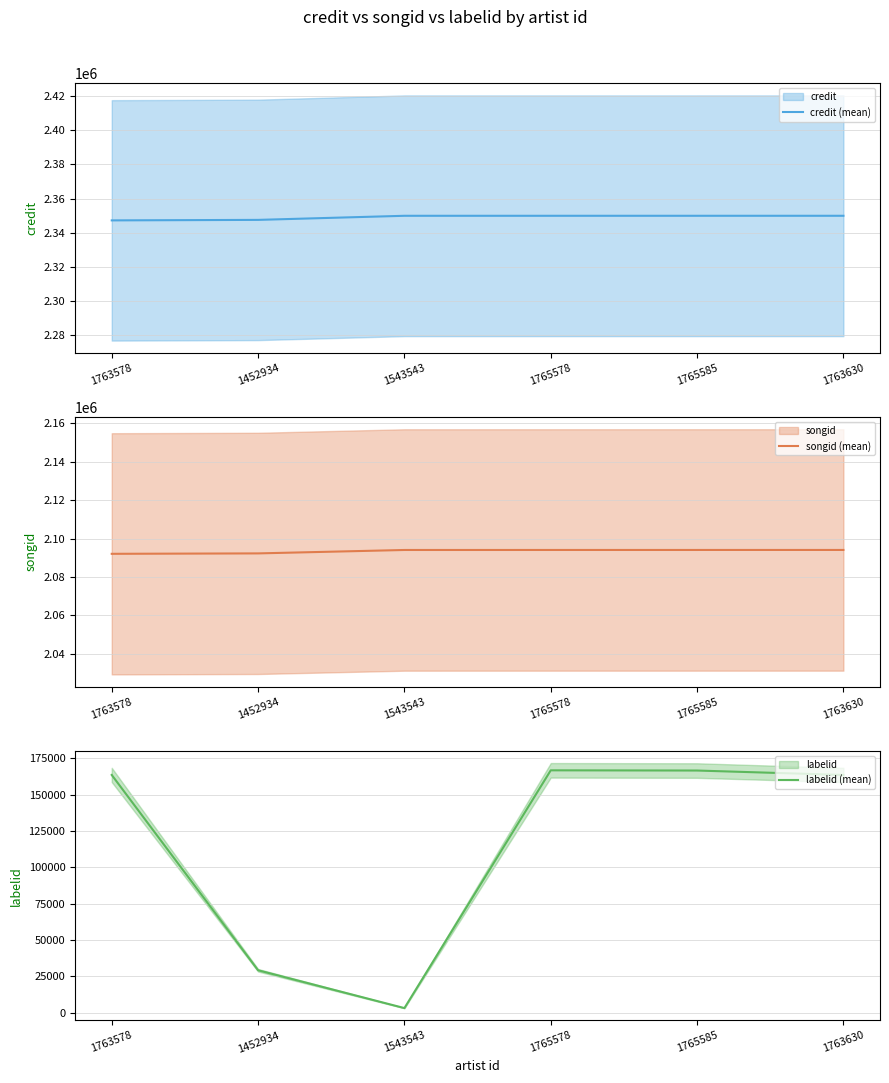

What is the highest value of the credit (mean) series?

2349952